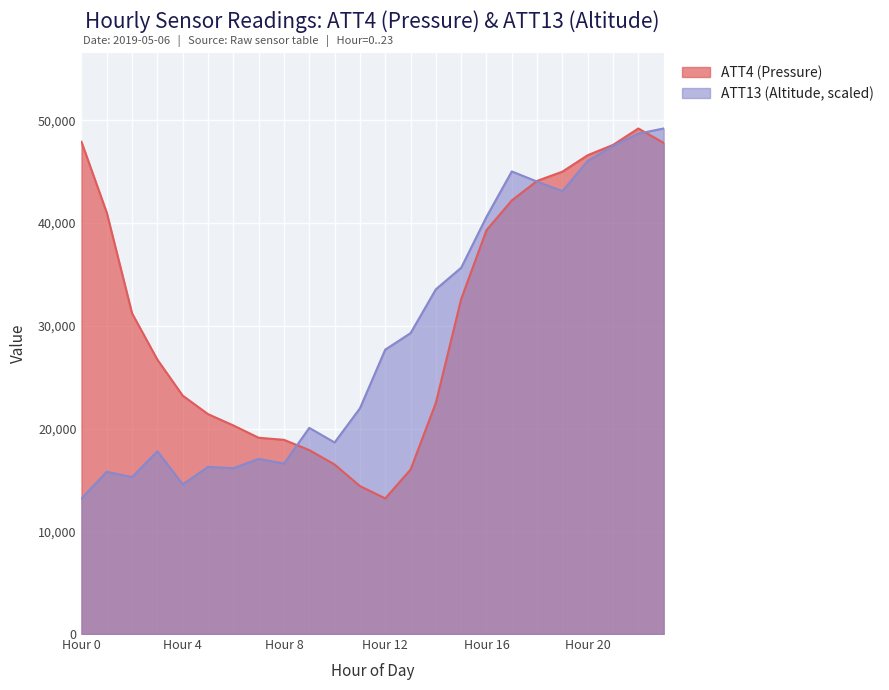

How many lines are shown in the chart?

2